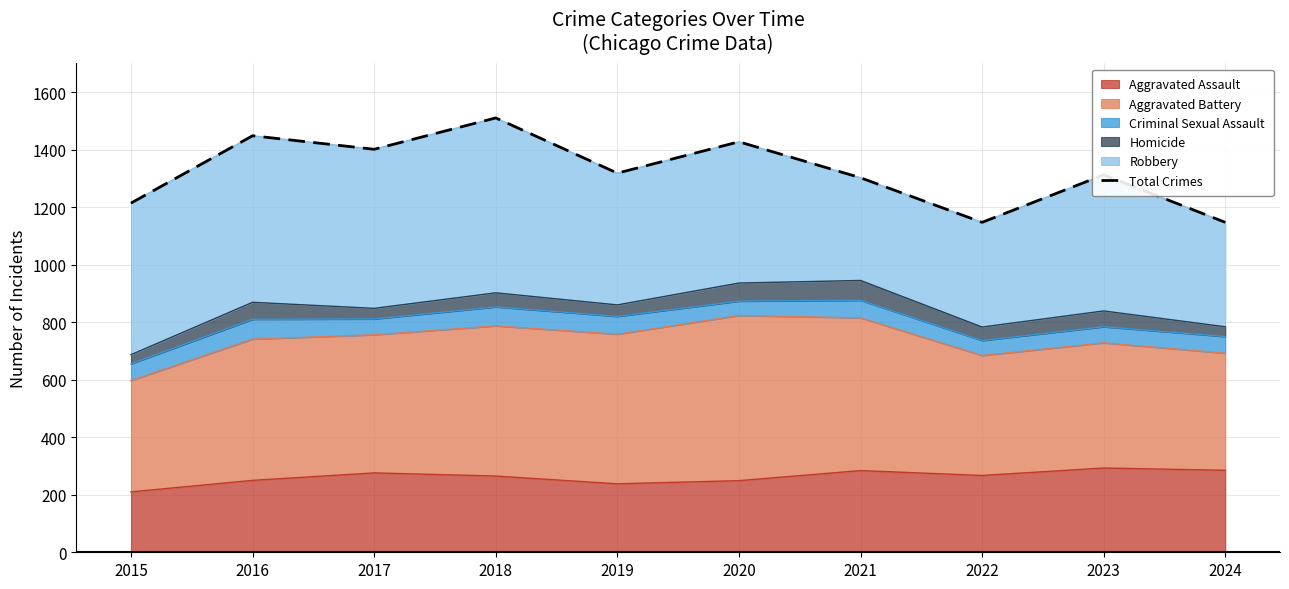

What is the value of the 3rd point from the left?

1401